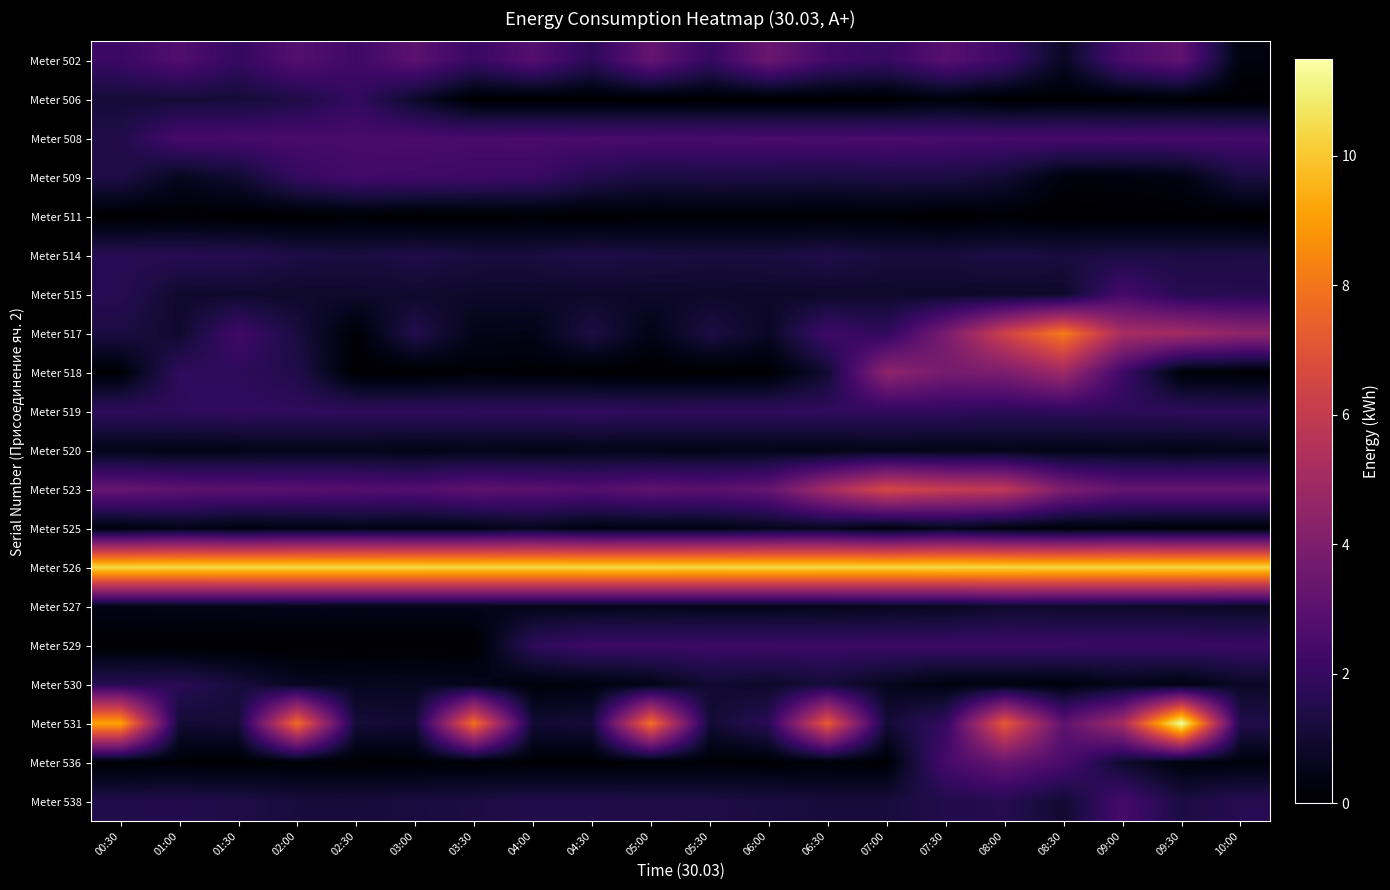

Which series changed the most between 02:30 and 03:00?

Meter 517